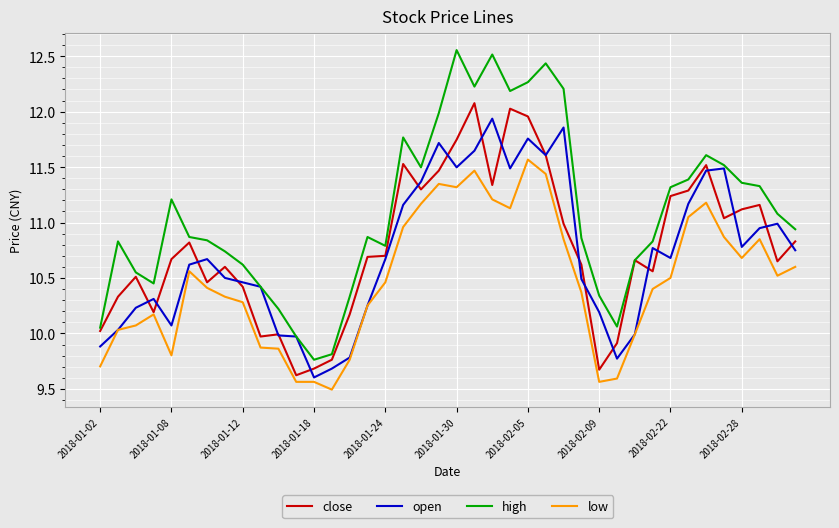

List the series in order of their peak value, highest first.

high, close, open, low